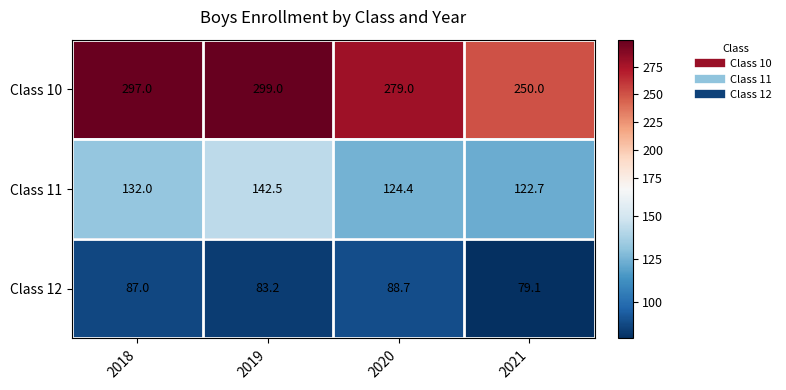

Which series has the largest range (max minus min)?

Class 10